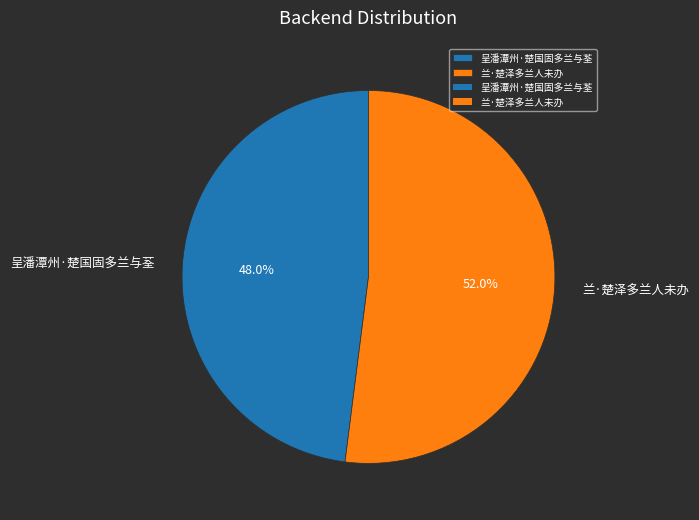

To the nearest percent, what portion does 兰·楚泽多兰人未办 represent?

52%